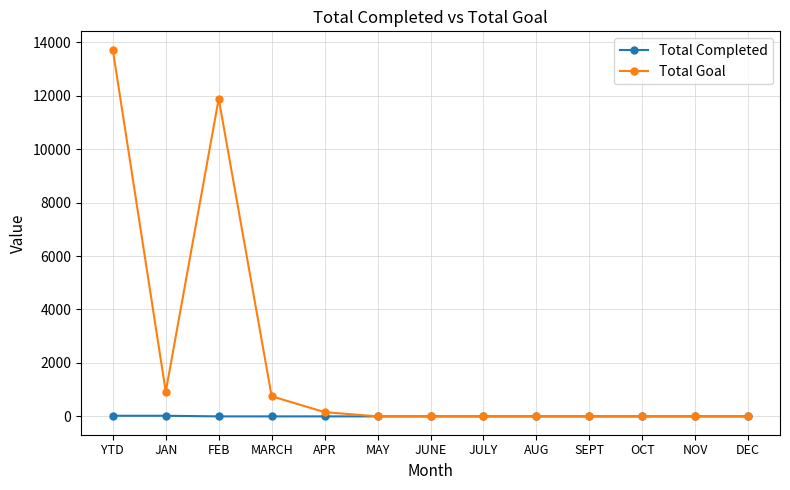

How many series are shown in this chart?

2